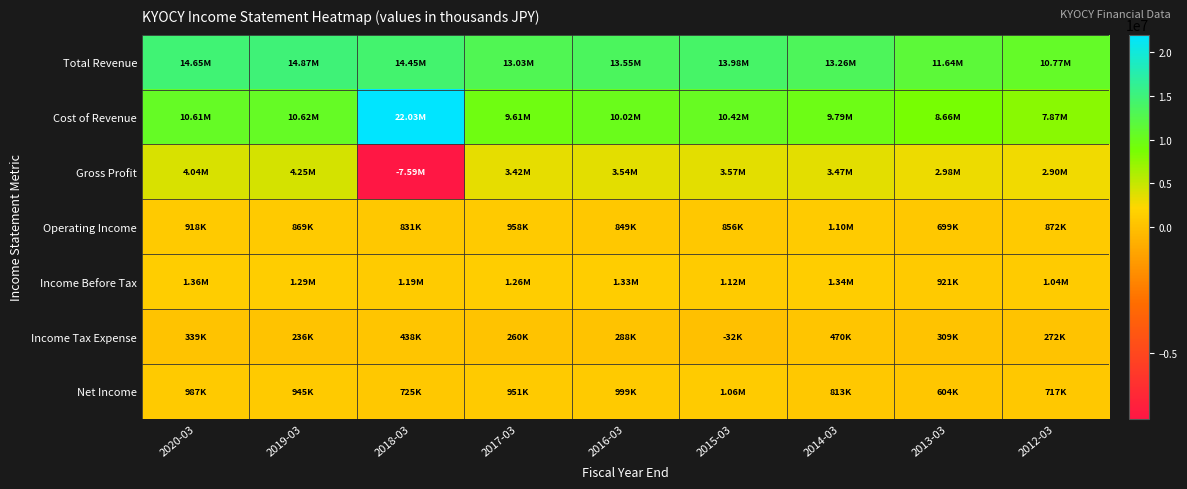

Reading left to right, extract all data points from this chart.

Total Revenue: 2020-03=14647300	2019-03=14873200	2018-03=14445700	2017-03=13032400	2016-03=13553400	2015-03=13983100	2014-03=13257900	2013-03=11635700	2012-03=10765500
Cost of Revenue: 2020-03=10606200	2019-03=10622700	2018-03=22030900	2017-03=9613200	2016-03=10016200	2015-03=10416200	2014-03=9787100	2013-03=8656900	2012-03=7866100
Gross Profit: 2020-03=4041200	2019-03=4250500	2018-03=-7585200	2017-03=3419300	2016-03=3537200	2015-03=3566900	2014-03=3470800	2013-03=2978800	2012-03=2899400
Operating Income: 2020-03=917800	2019-03=868600	2018-03=830800	2017-03=957600	2016-03=848700	2015-03=855800	2014-03=1104500	2013-03=699300	2012-03=871600
Income Before Tax: 2020-03=1363200	2019-03=1288000	2018-03=1190700	2017-03=1262700	2016-03=1333500	2015-03=1116300	2014-03=1339800	2013-03=921400	2012-03=1038600
Income Tax Expense: 2020-03=338700	2019-03=235900	2018-03=437500	2017-03=260500	2016-03=287600	2015-03=-31500	2014-03=469500	2013-03=309200	2012-03=272400
Net Income: 2020-03=986700	2019-03=945400	2018-03=724900	2017-03=951200	2016-03=998900	2015-03=1061400	2014-03=813000	2013-03=604200	2012-03=717400